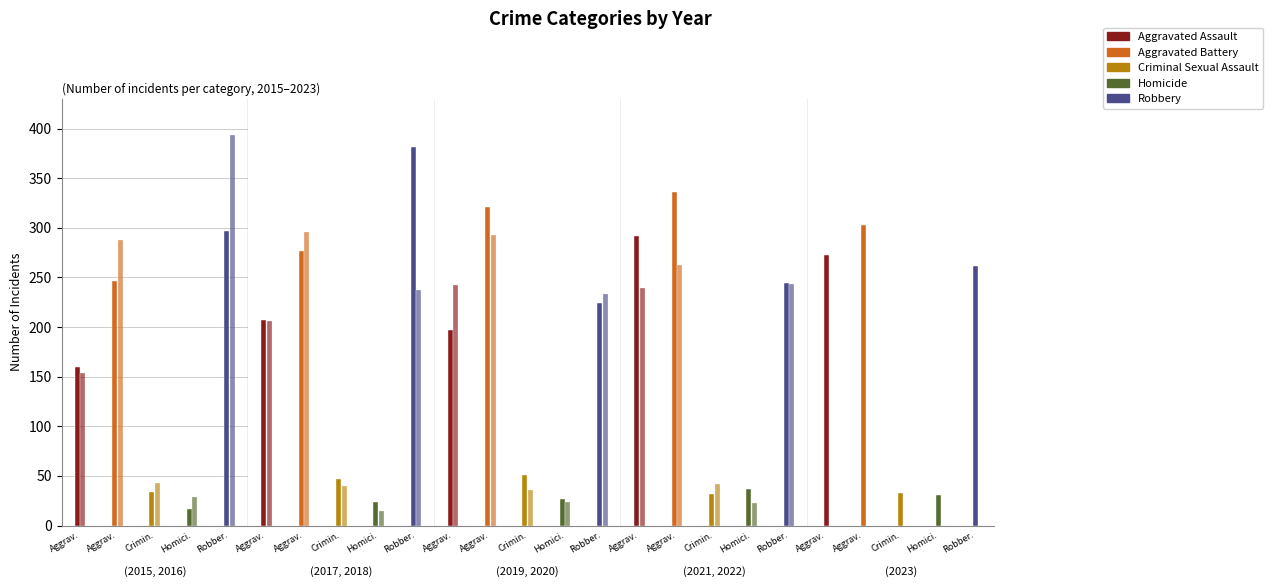

Which series has the largest range (max minus min)?

Robbery